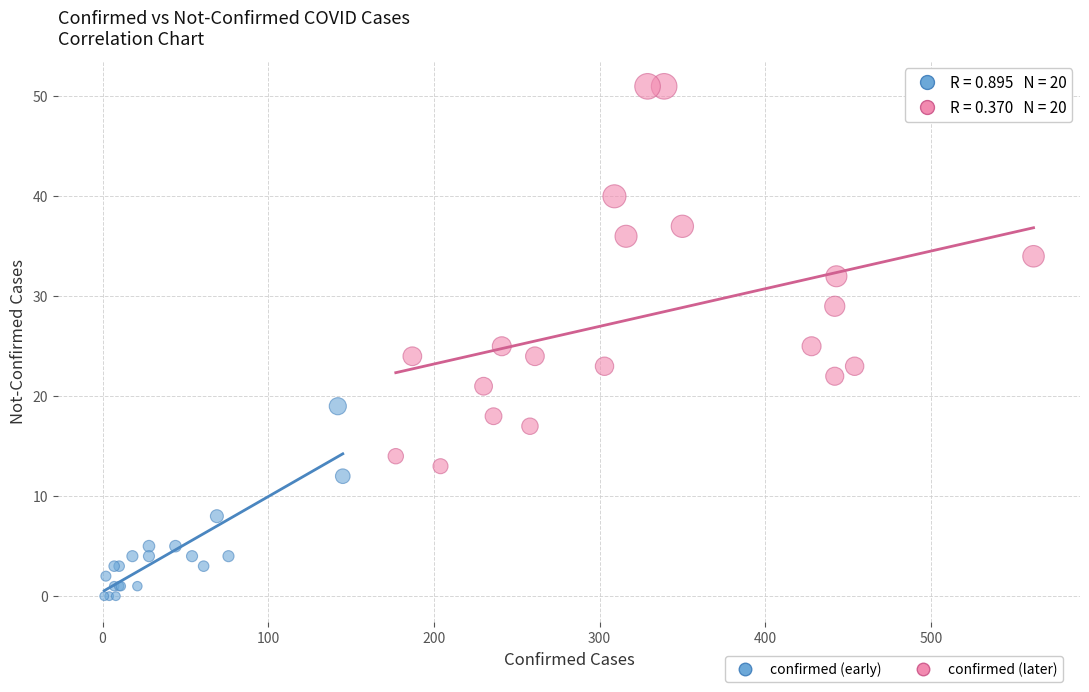

Which series contains the lowest Y value?

confirmed (early)